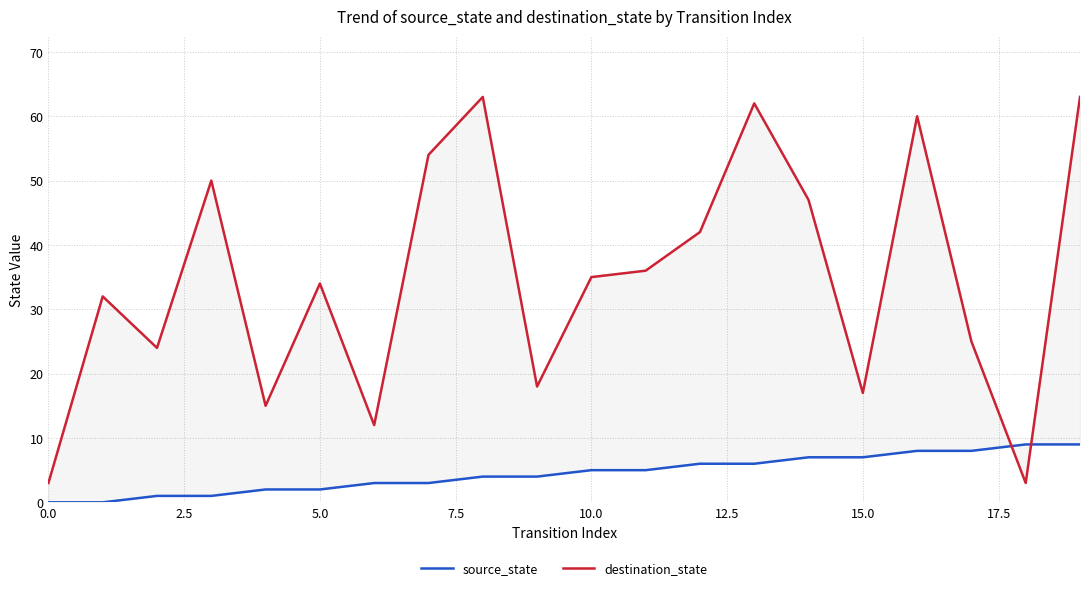

What is the greatest value displayed?

63